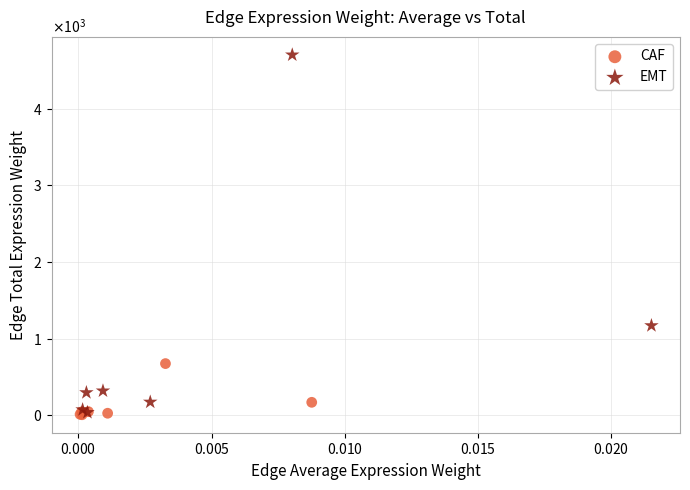

What are all the series names shown in the legend?

CAF, EMT